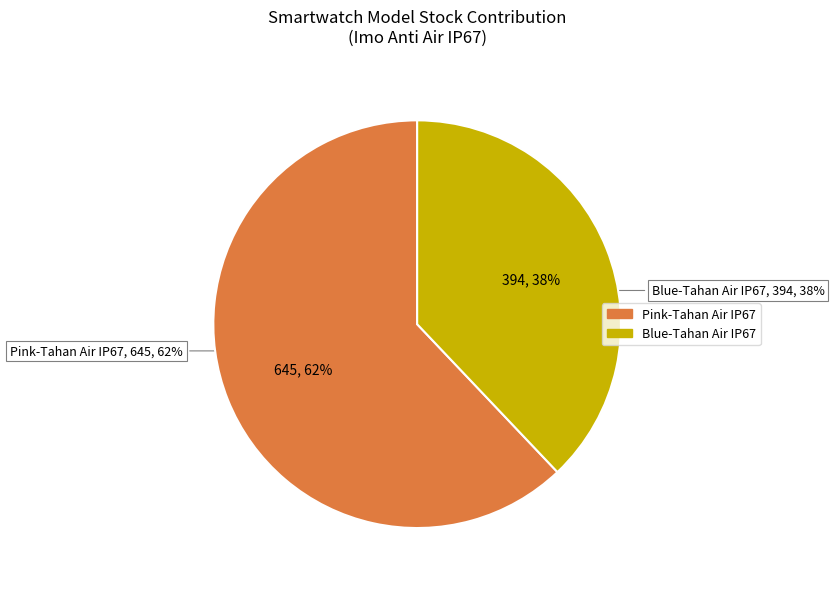

Count the number of slices in the pie.

2